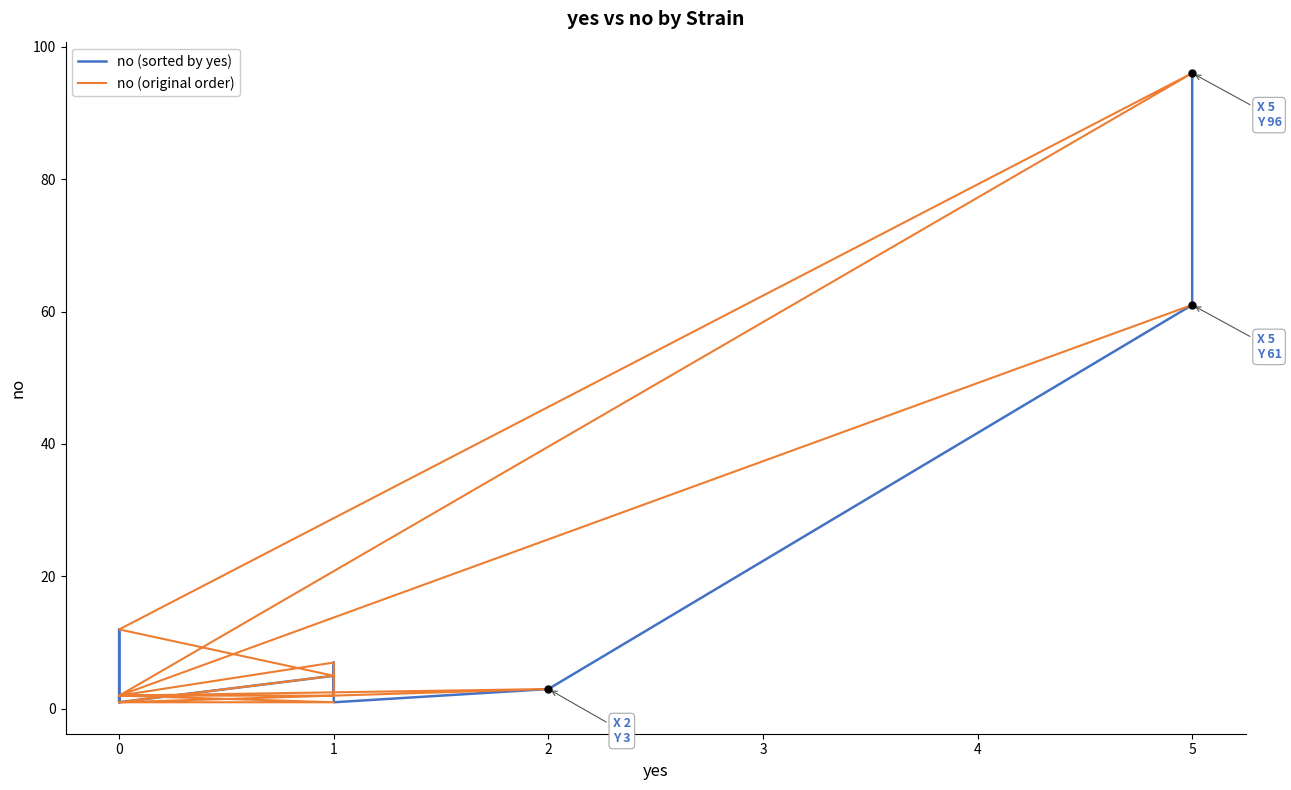

What is the label of the 12th point from the left?

11